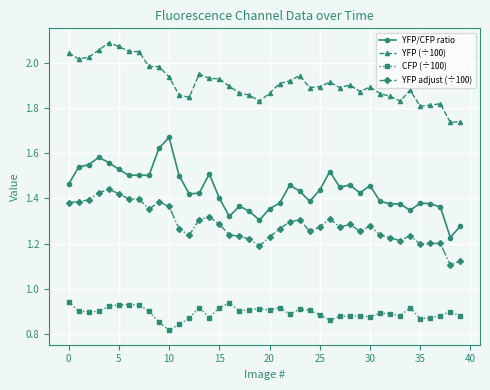

At how many categories does at least one series exceed 0?

40